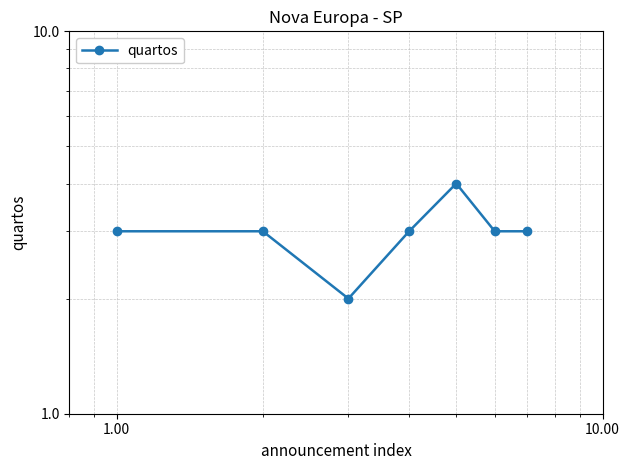

What is the value of the 4th point from the left?

3